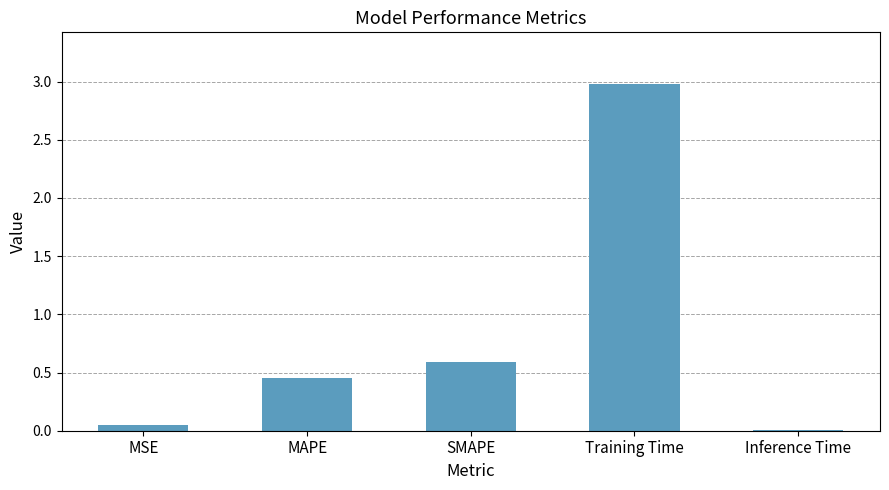

What is the sum of the values at MAPE and SMAPE?

1.0